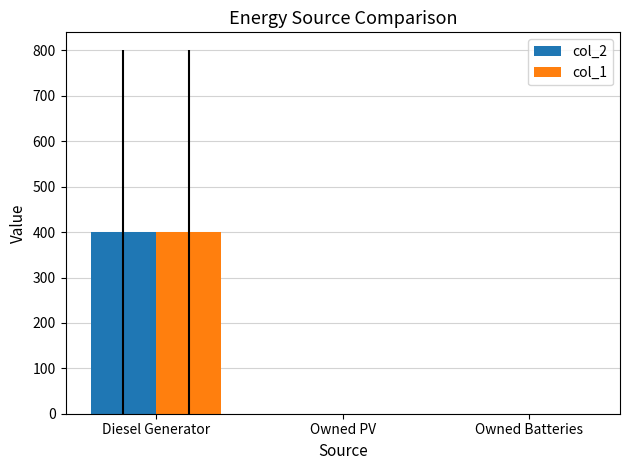

What is the maximum value shown in the chart?

400